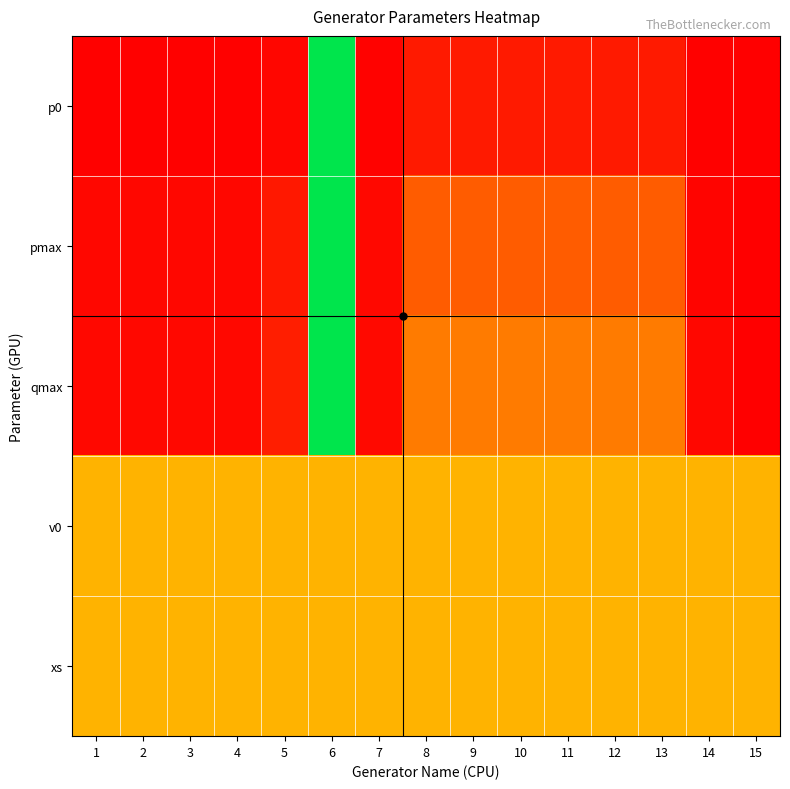

List the series in order of their peak value, lowest first.

v0, xs, p0, pmax, qmax